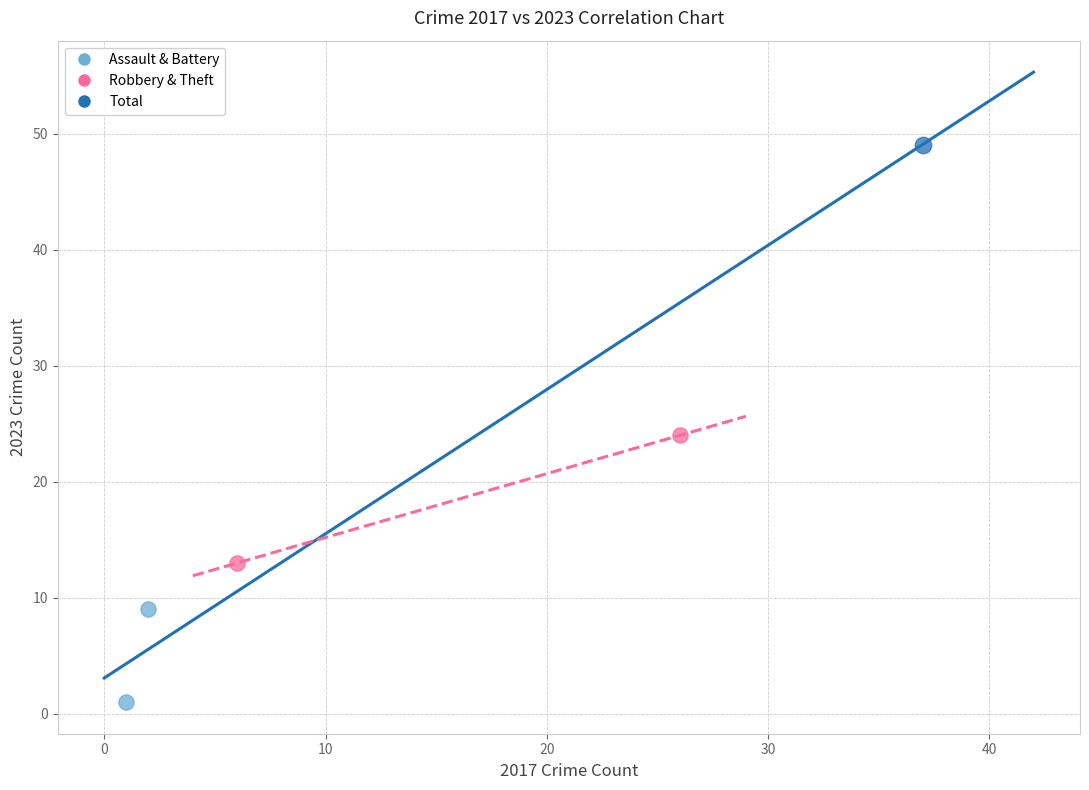

What are all the series names shown in the legend?

Assault & Battery, Robbery & Theft, Total